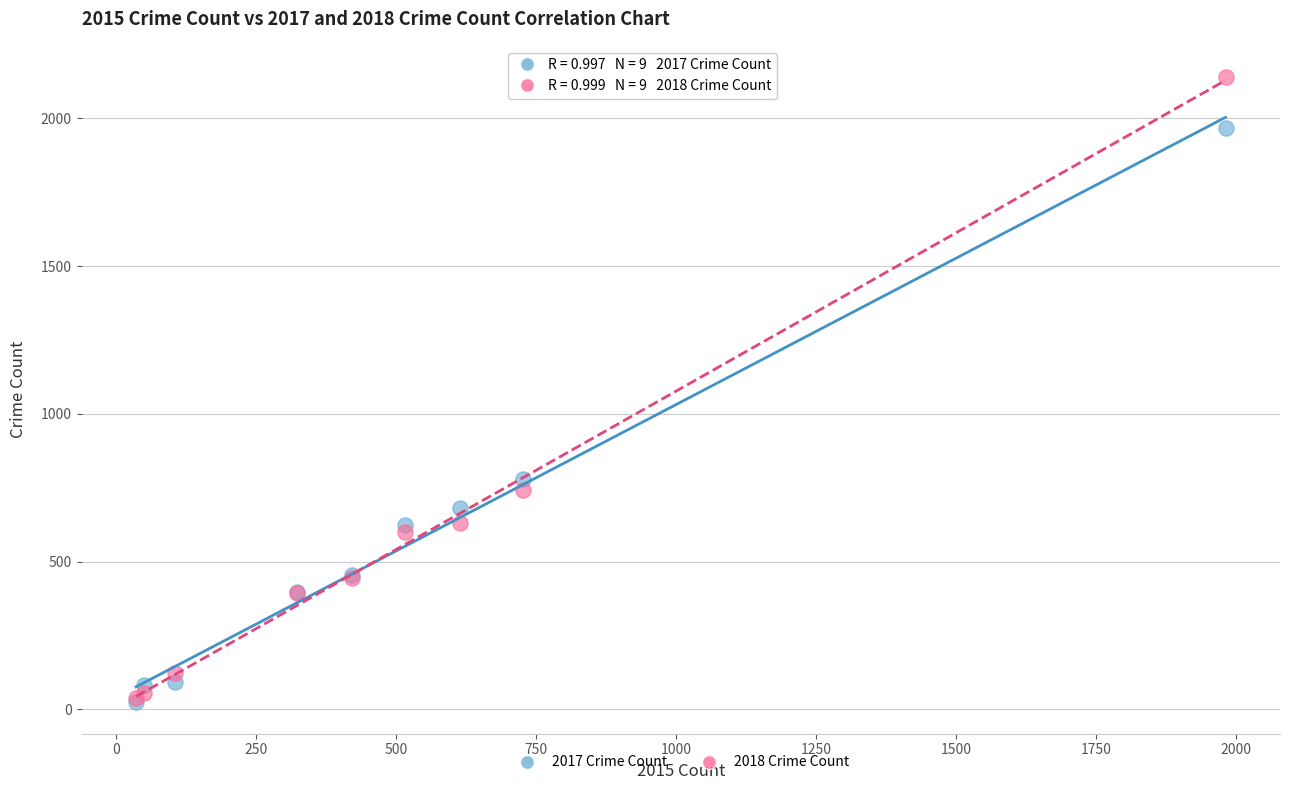

Which series has the largest Y range (max minus min)?

2018 Crime Count